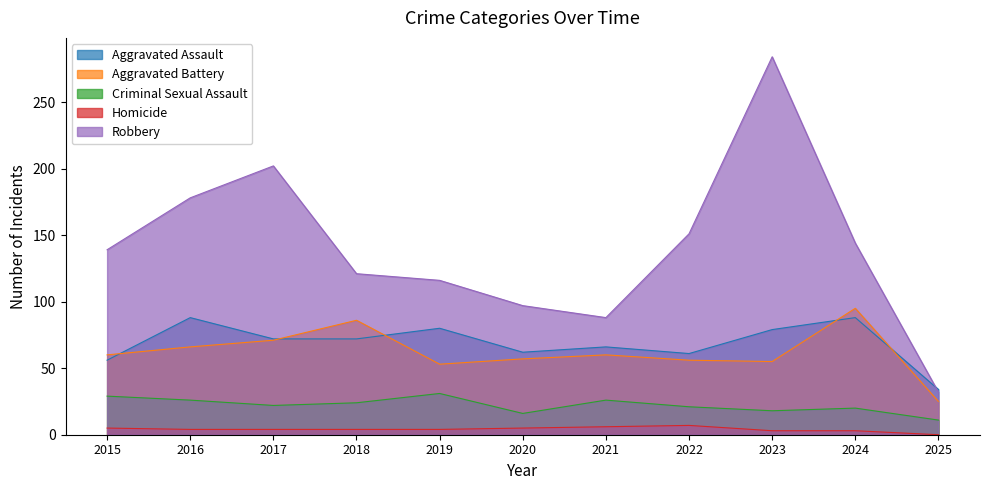

Is the value of Robbery at 2018 greater than the value of Criminal Sexual Assault at 2015?

Yes